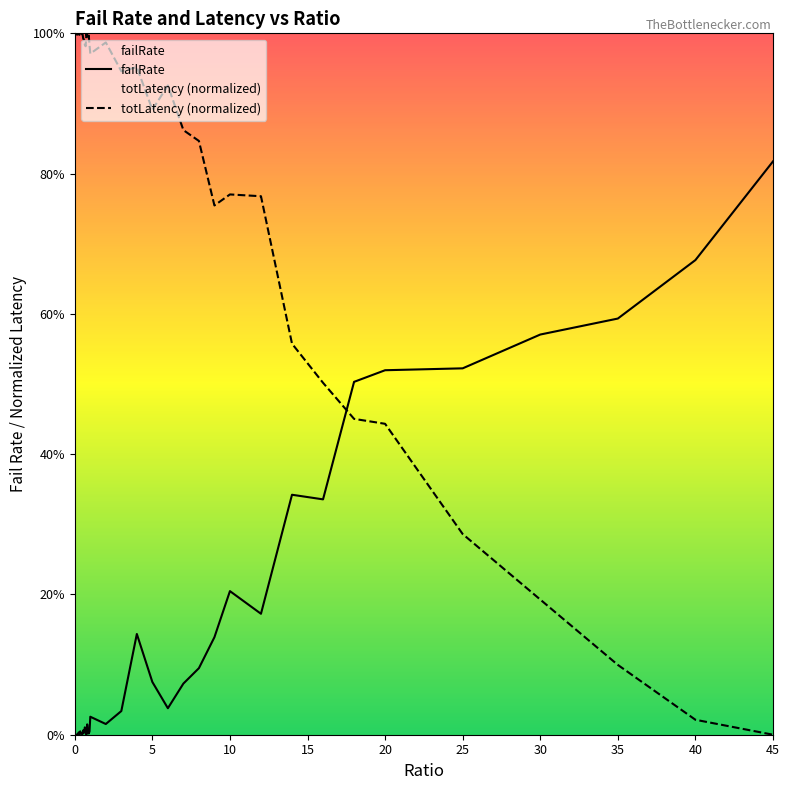

How many lines are shown in the chart?

2